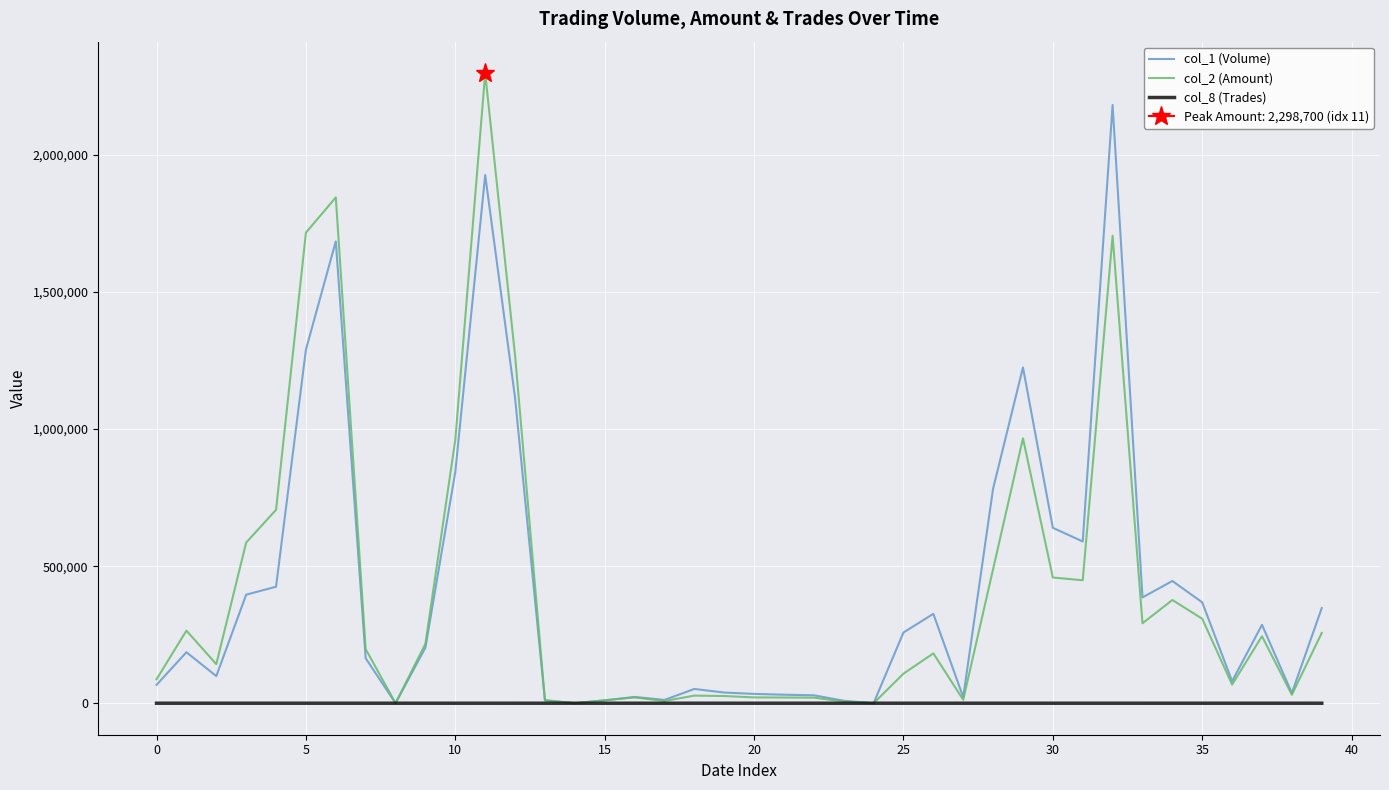

The col_2 (Amount) series shows 450086 at 29. True or false?

False